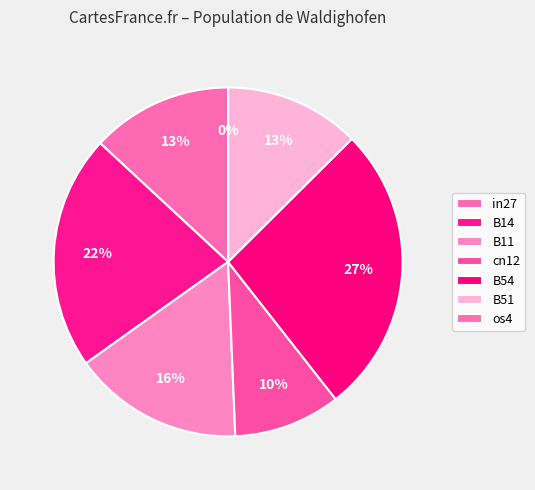

To the nearest percent, what portion does B11 represent?

16%